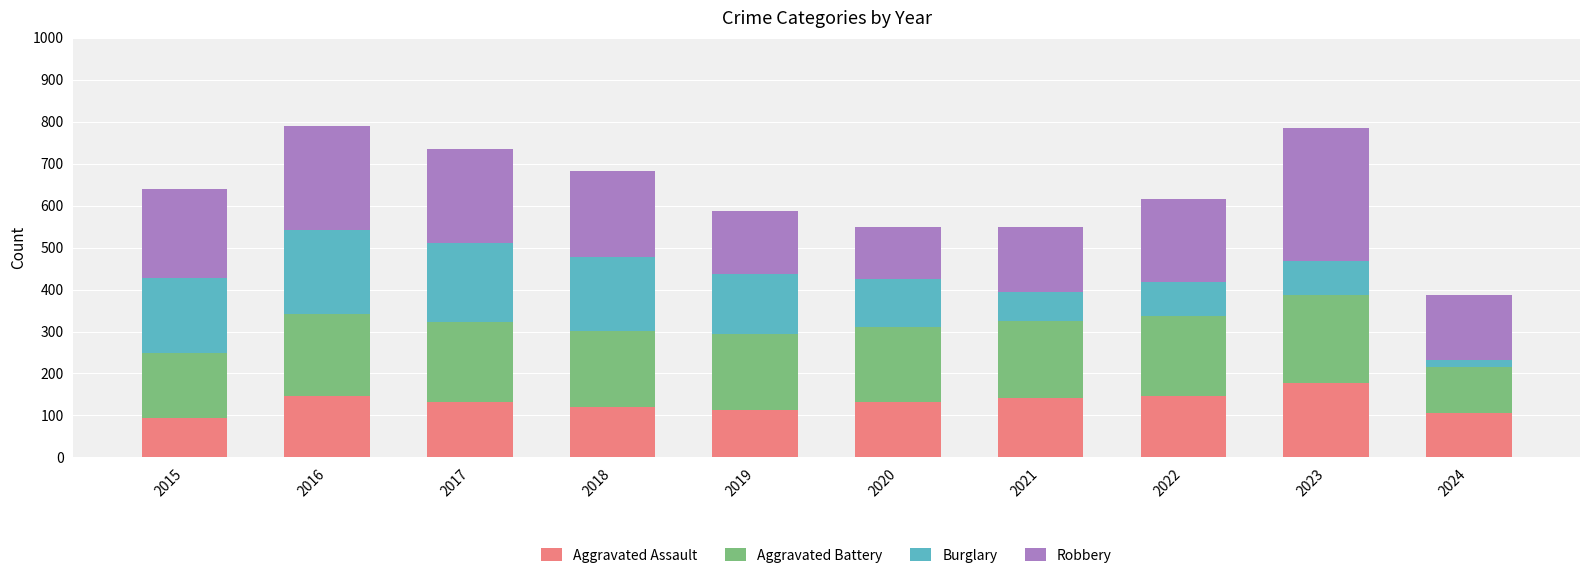

What is the sum of all Aggravated Assault values?

1306